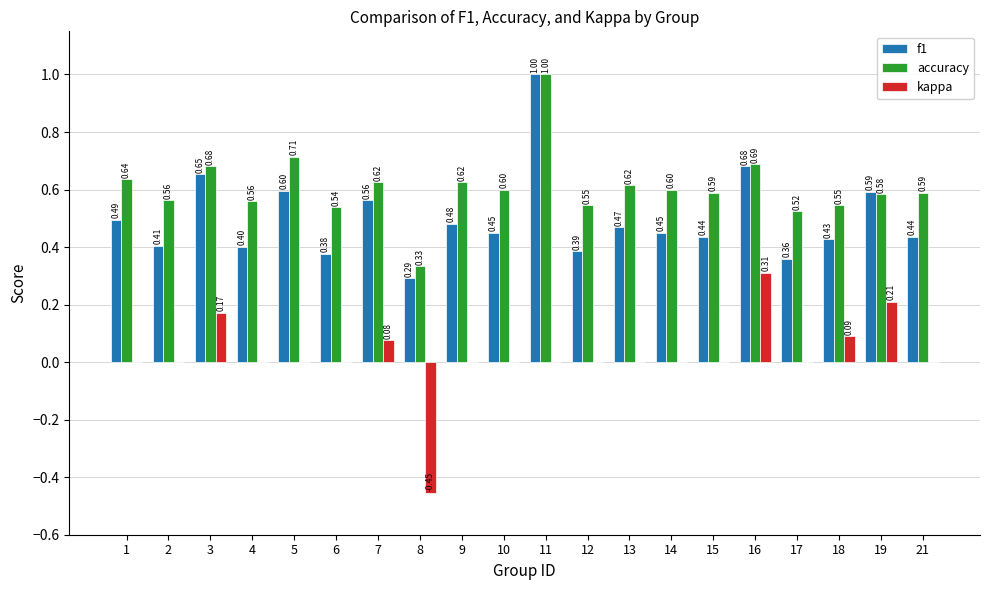

What are all the series names shown in the legend?

f1, accuracy, kappa